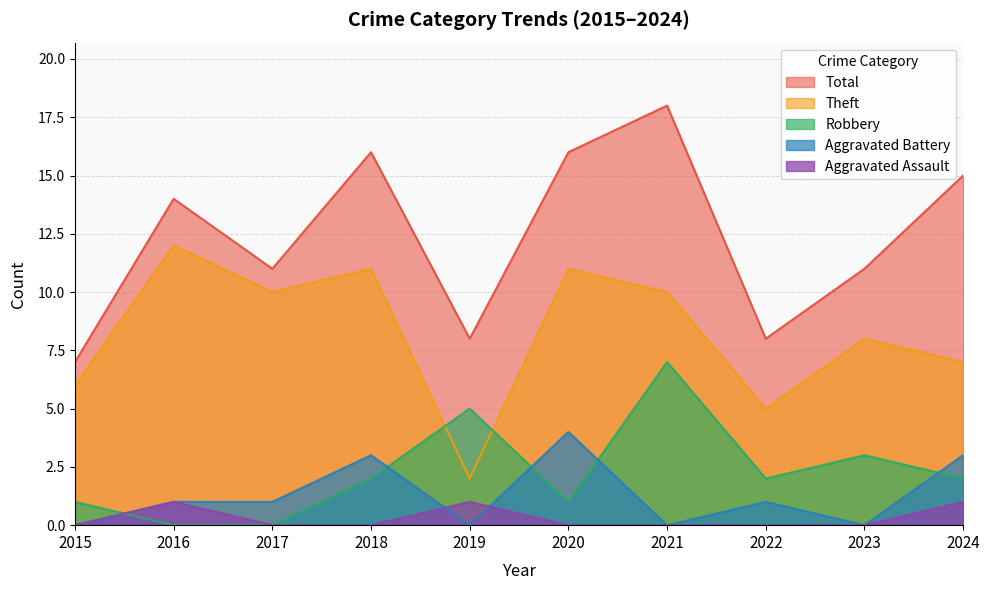

Does the chart display data point markers on the line(s)?

No